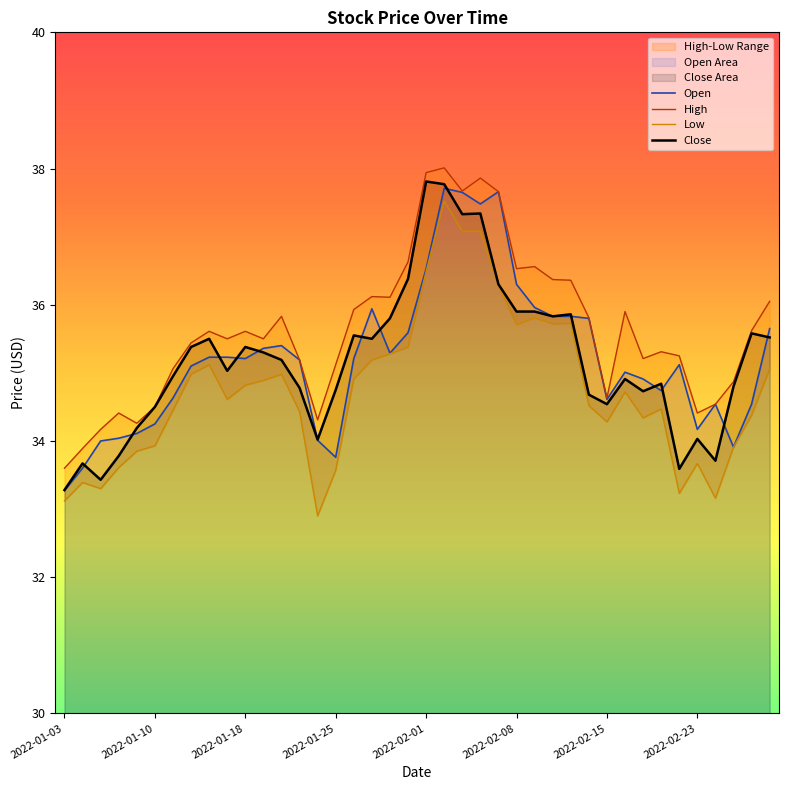

What is the sum of the Low values at 32 and 36?

67.5